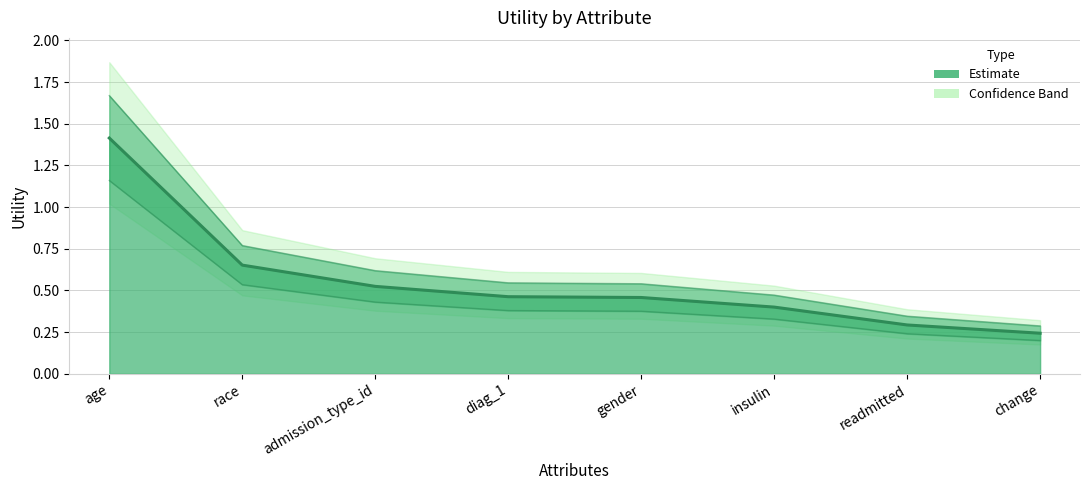

Reading left to right, extract all data points from this chart.

age=1.4	race=0.7	admission_type_id=0.5	diag_1=0.5	gender=0.5	insulin=0.4	readmitted=0.3	change=0.2